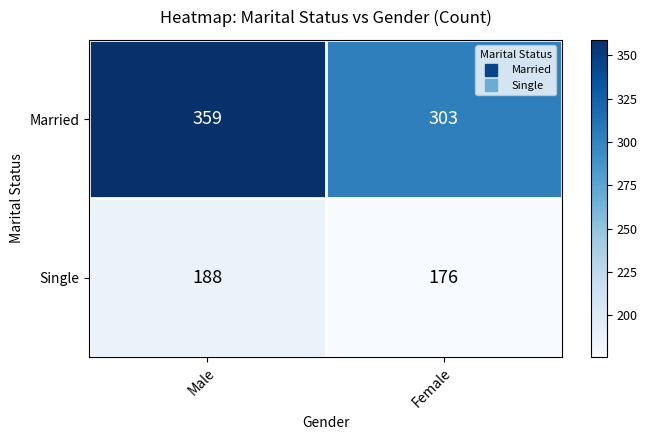

The Single series shows 257 at Female. True or false?

False